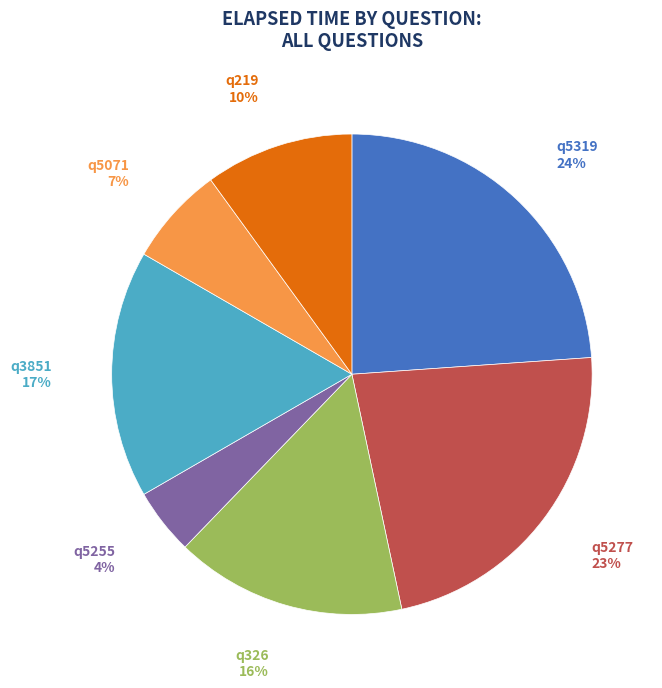

Rank the categories by value from lowest to highest.

q5255, q5071, q219, q326, q3851, q5277, q5319